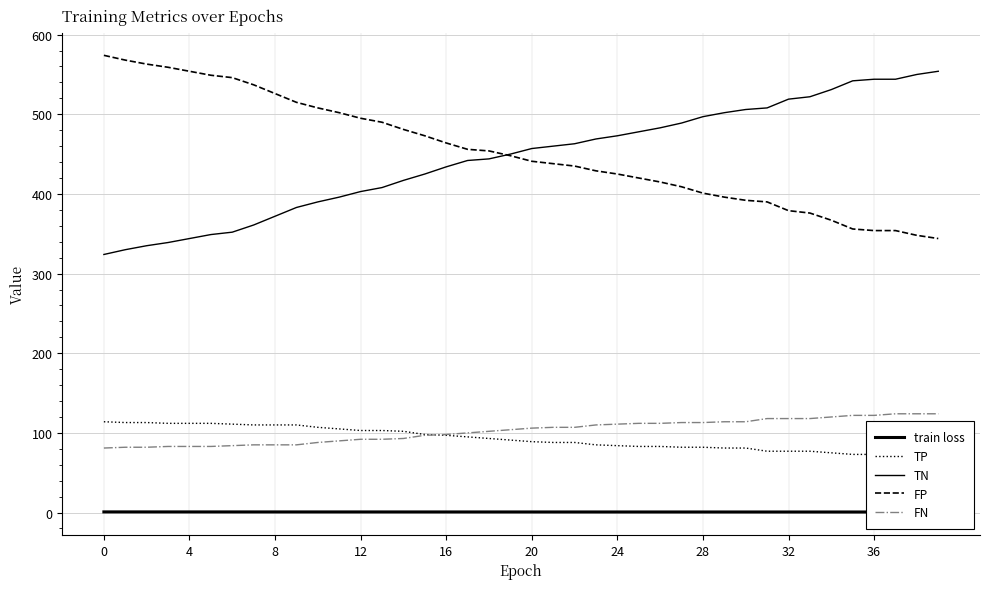

What is the difference between the maximum and minimum values in the FP series?

230.0